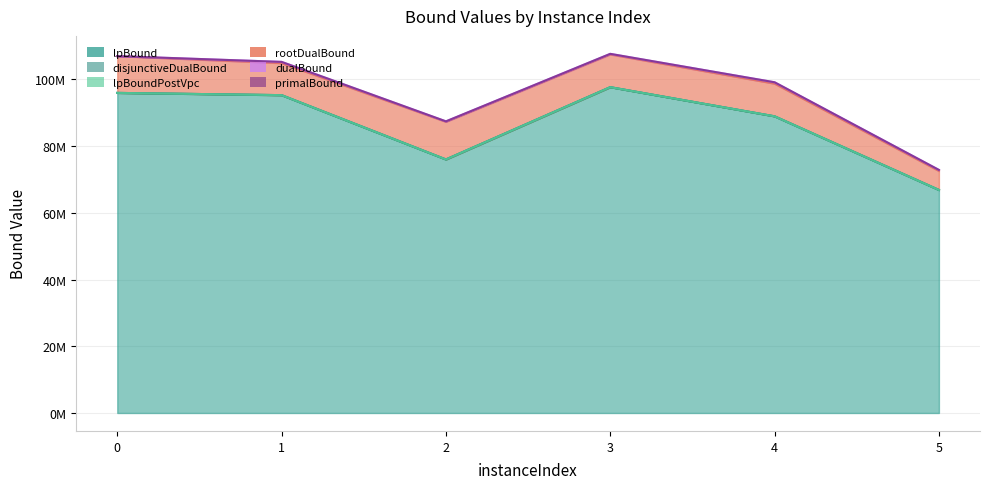

Which has a higher value, 2 or 3?

3